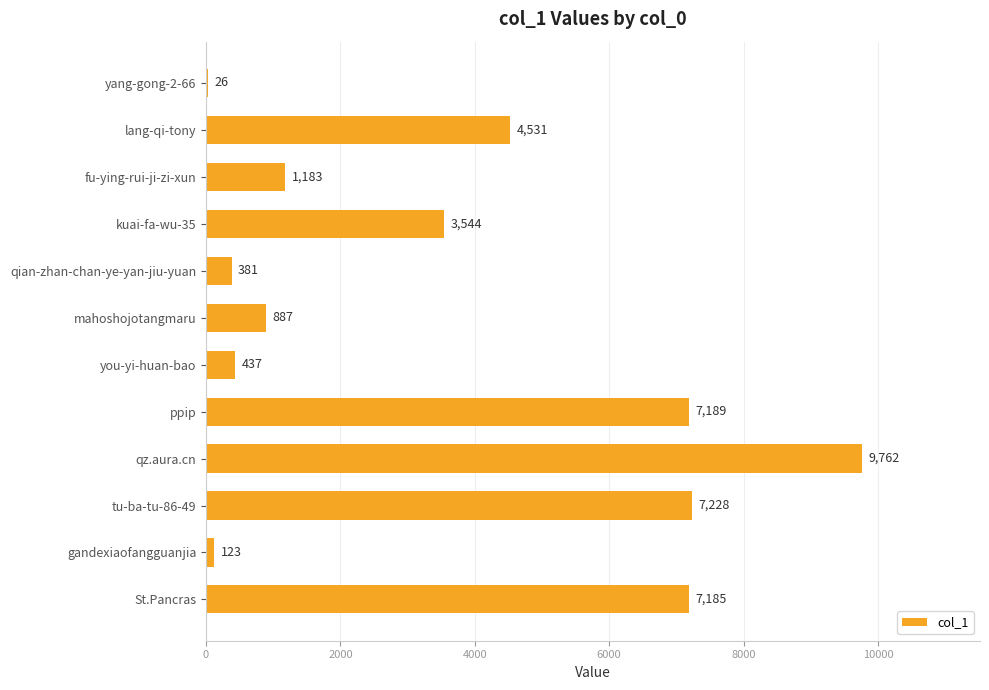

Is it true that the value at you-yi-huan-bao is 437?

True